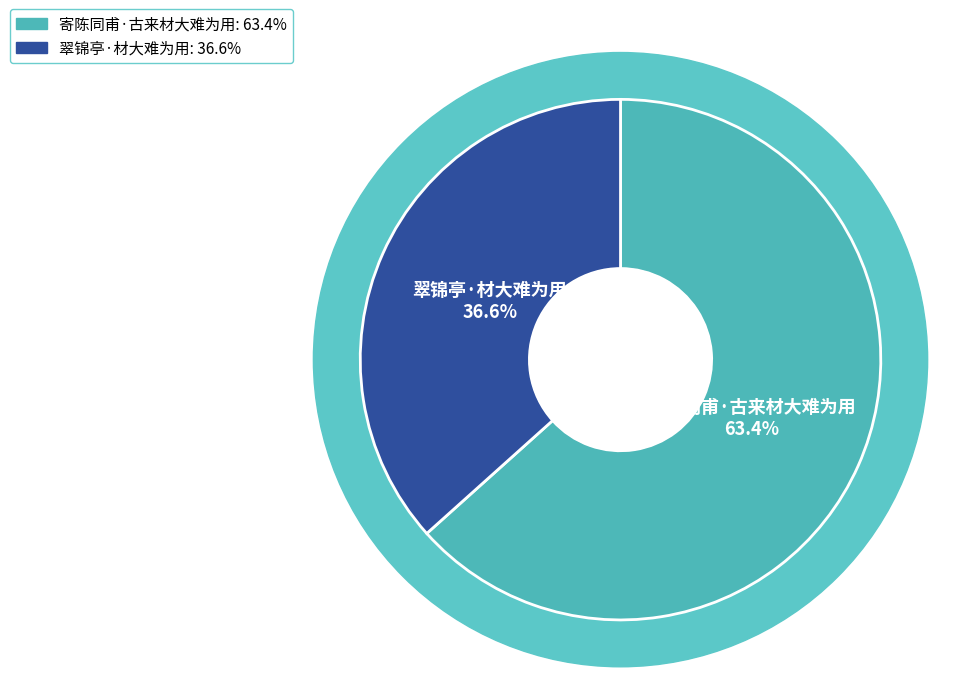

Which slice is the largest?

寄陈同甫·古来材大难为用